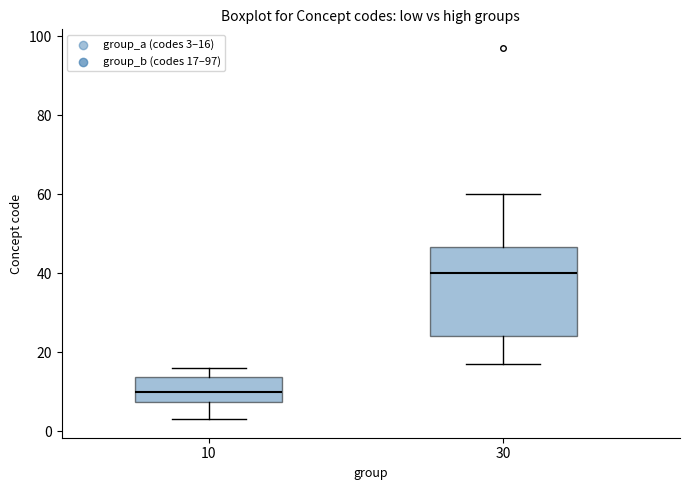

Reading left to right, read every box against the y-axis: the position of its median line, the range the box covers, and the ends of its whiskers. The values are not printed on the chart, so give them approximately, as read against the axis.

10: median 10, box 8 to 14, whiskers 4 to 16
30: median 40, box 24 to 46, whiskers 18 to 60